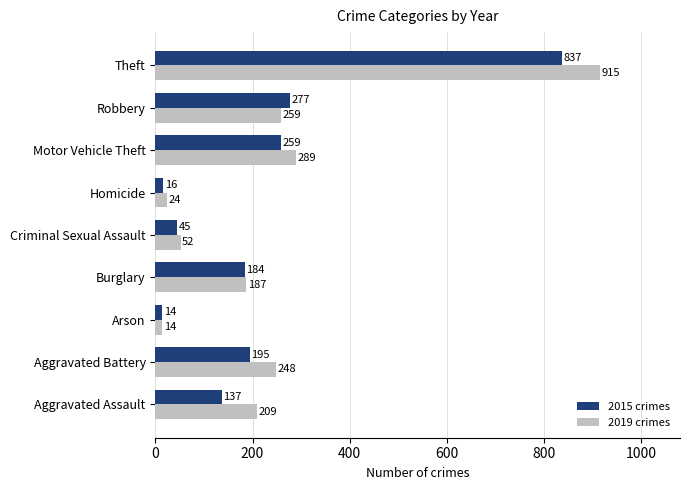

What is the total value across all series at Theft?

1752